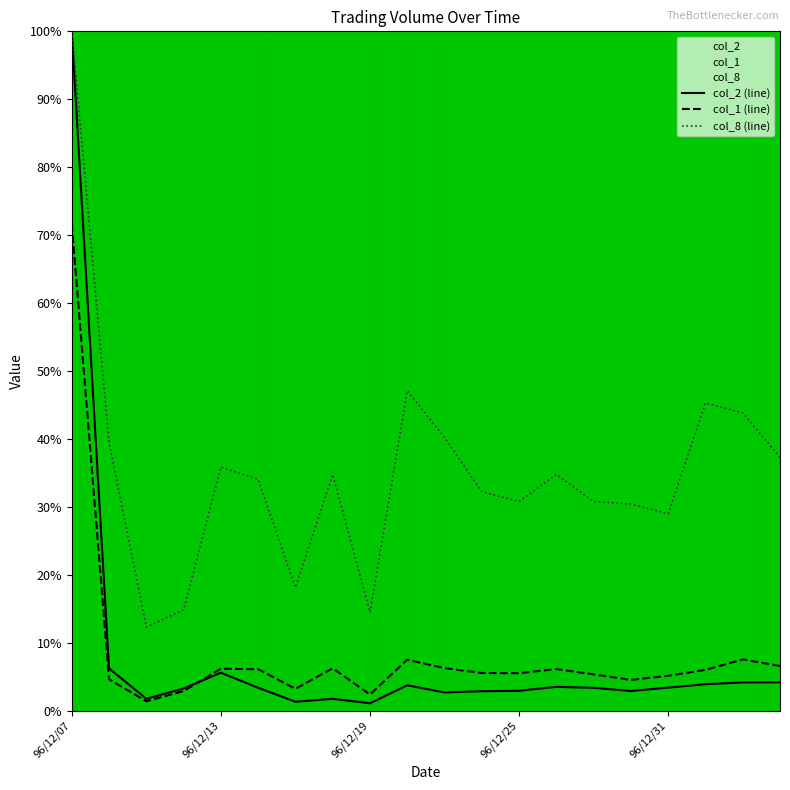

True or false: col_8 and col_2 cross at least once.

False